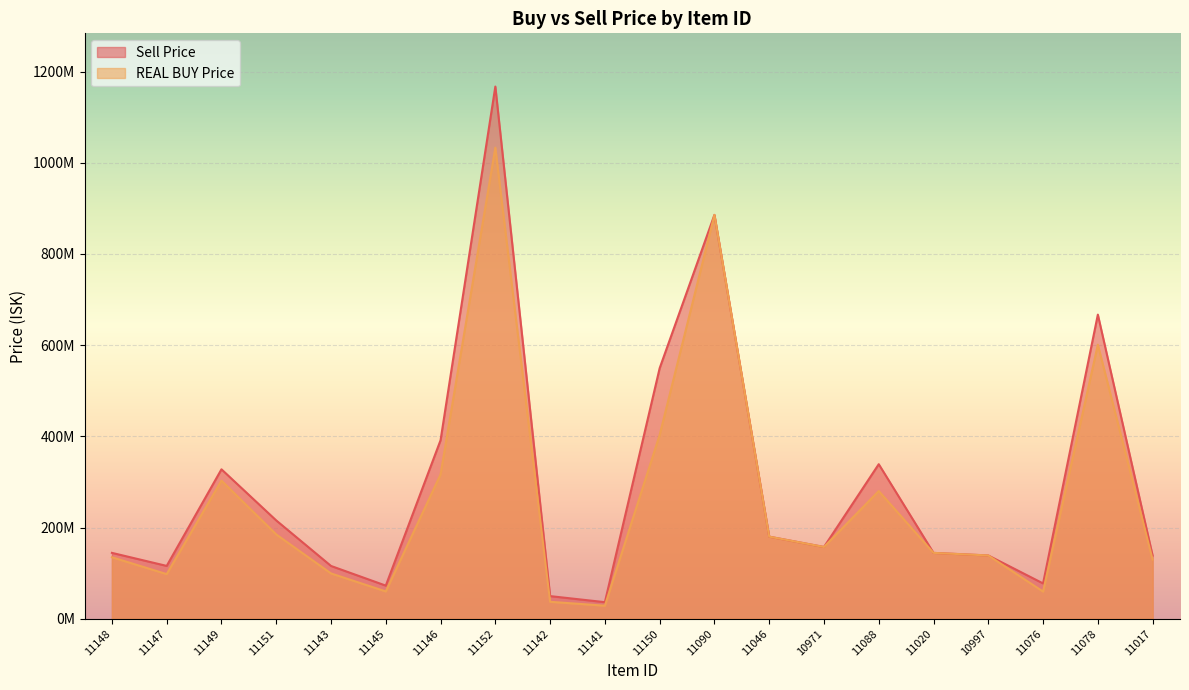

Rank the series by their maximum value, from lowest to highest.

REAL BUY Price, Sell Price